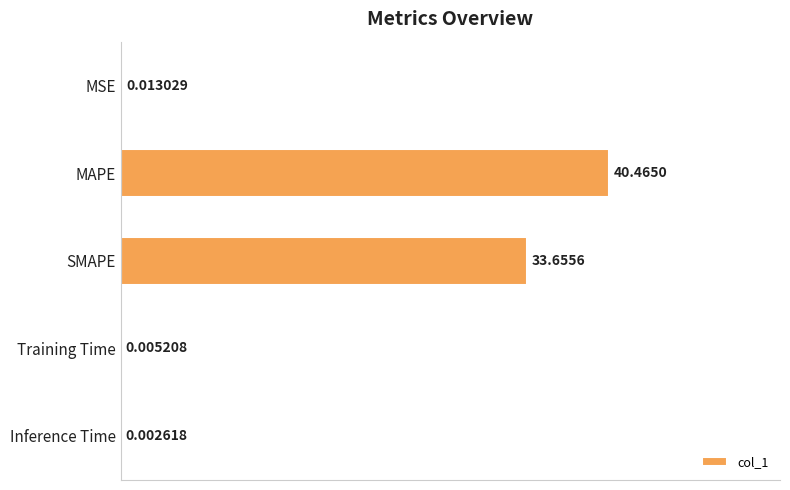

Are the bars horizontal?

Yes